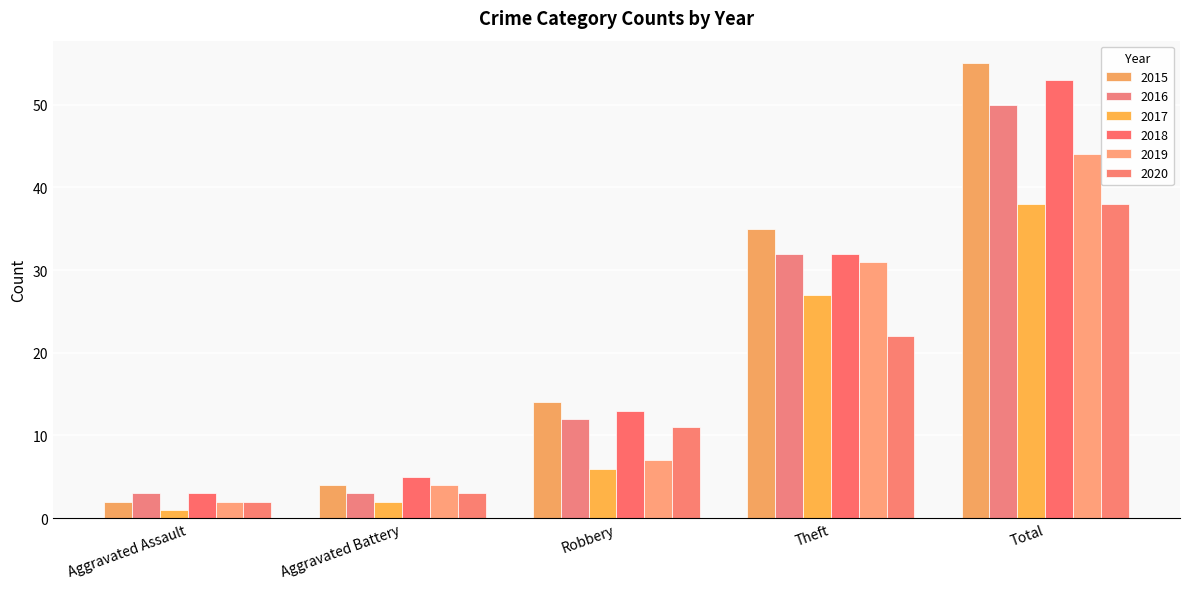

Is the value of 2018 at Theft greater than the value of 2019 at Total?

No